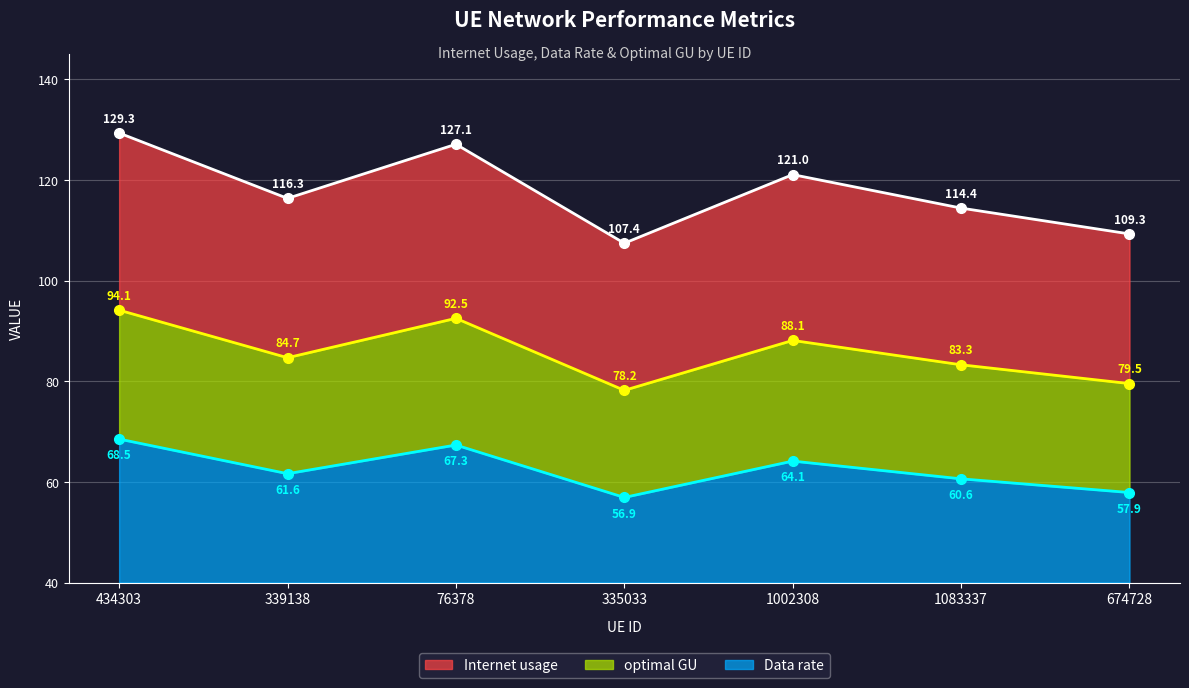

Where is the first local maximum for Internet usage?

76378